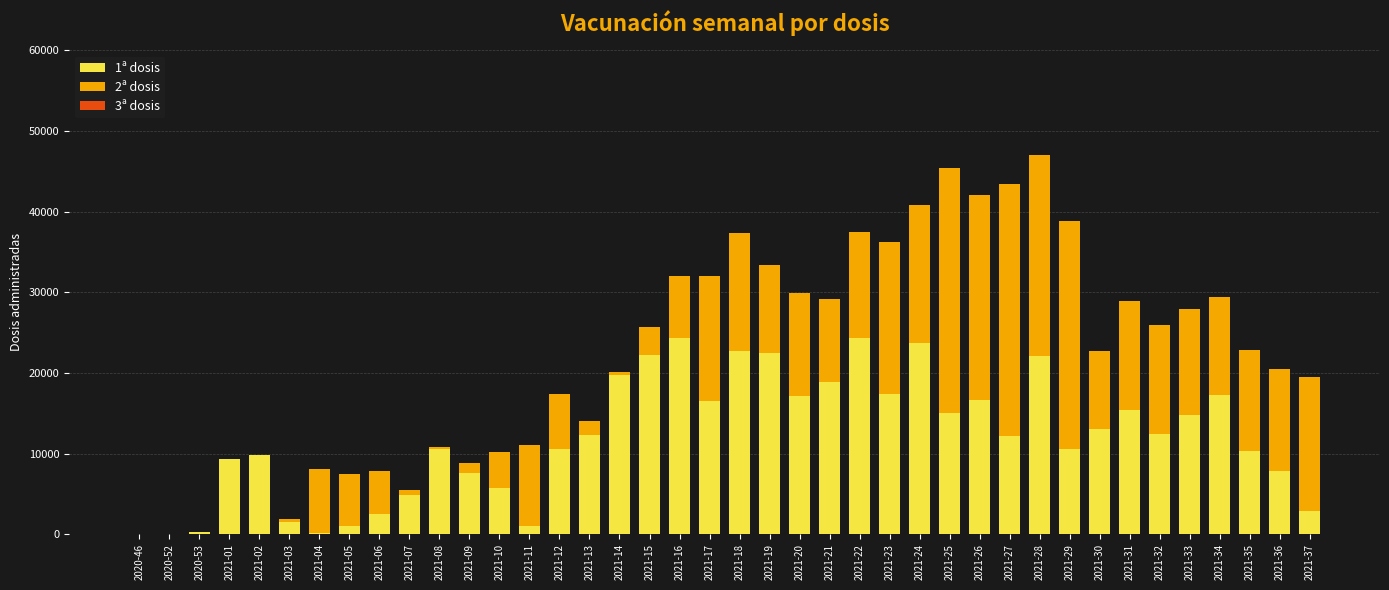

Are the bars grouped side by side (vs. stacked)?

No